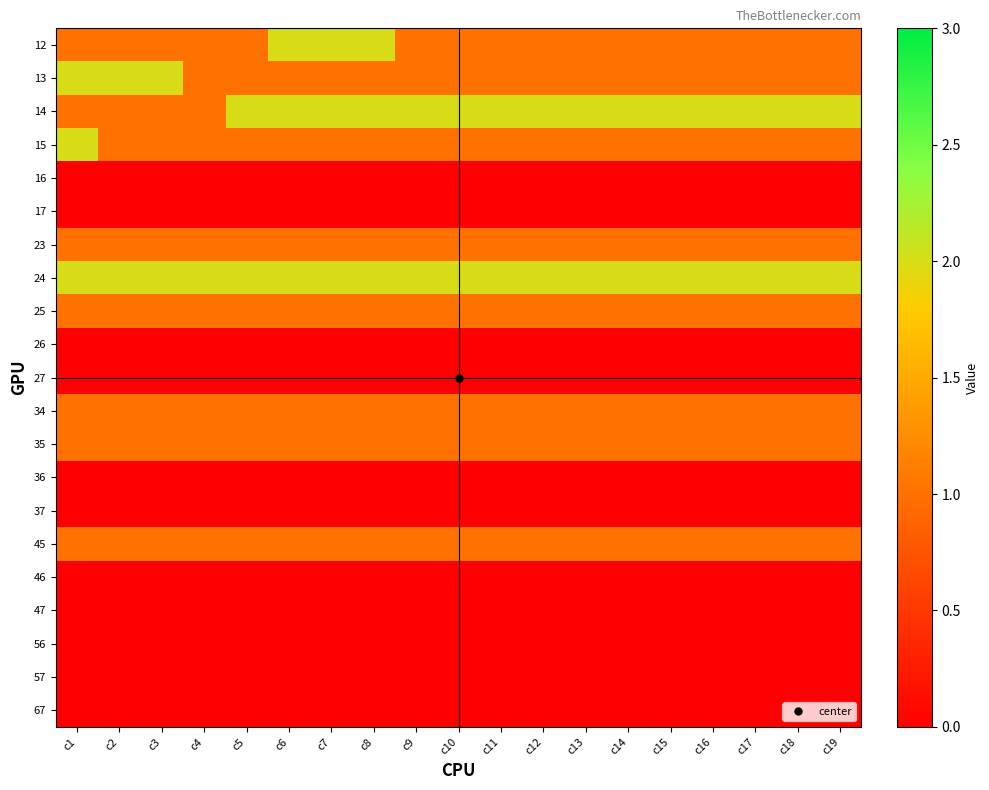

What is the spread (max minus min) of values at c9?

2